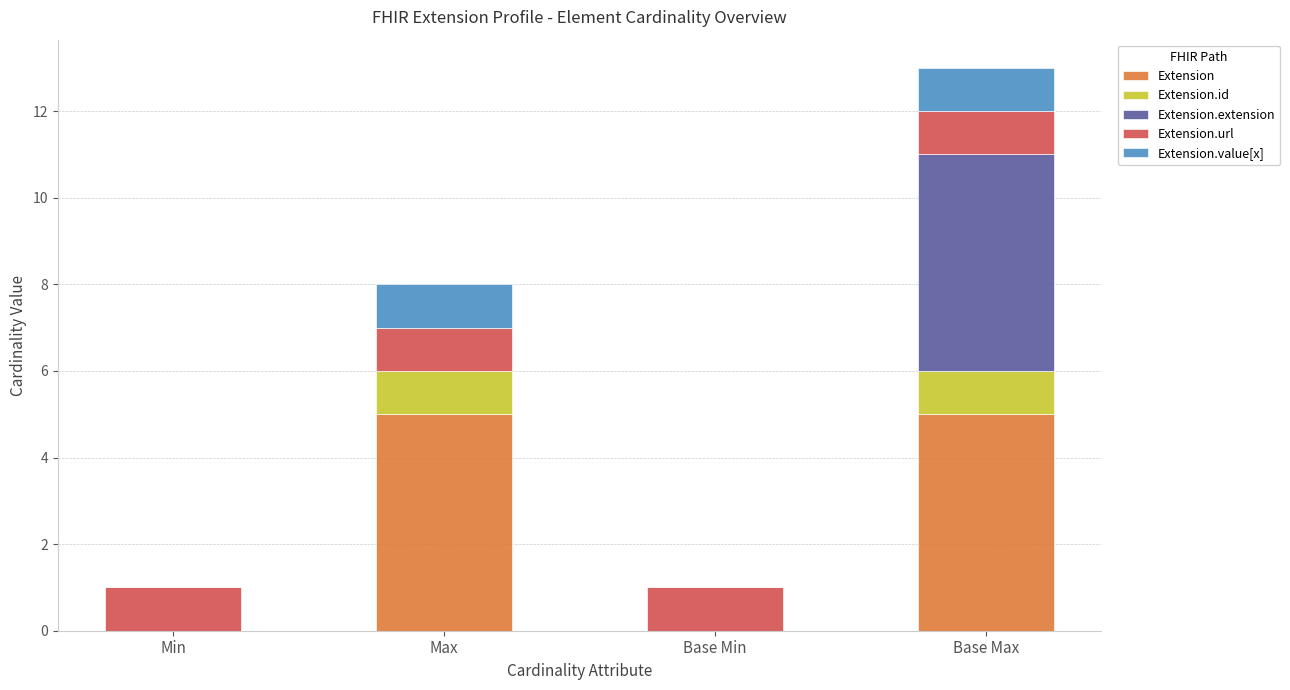

Reading left to right, list the values for the Extension series.

Min=0	Max=5	Base Min=0	Base Max=5